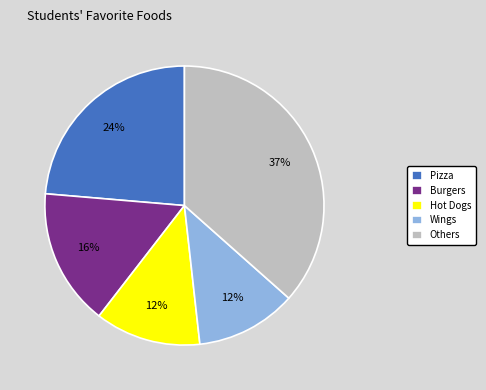

Is it true that Pizza is 39% of the pie?

False